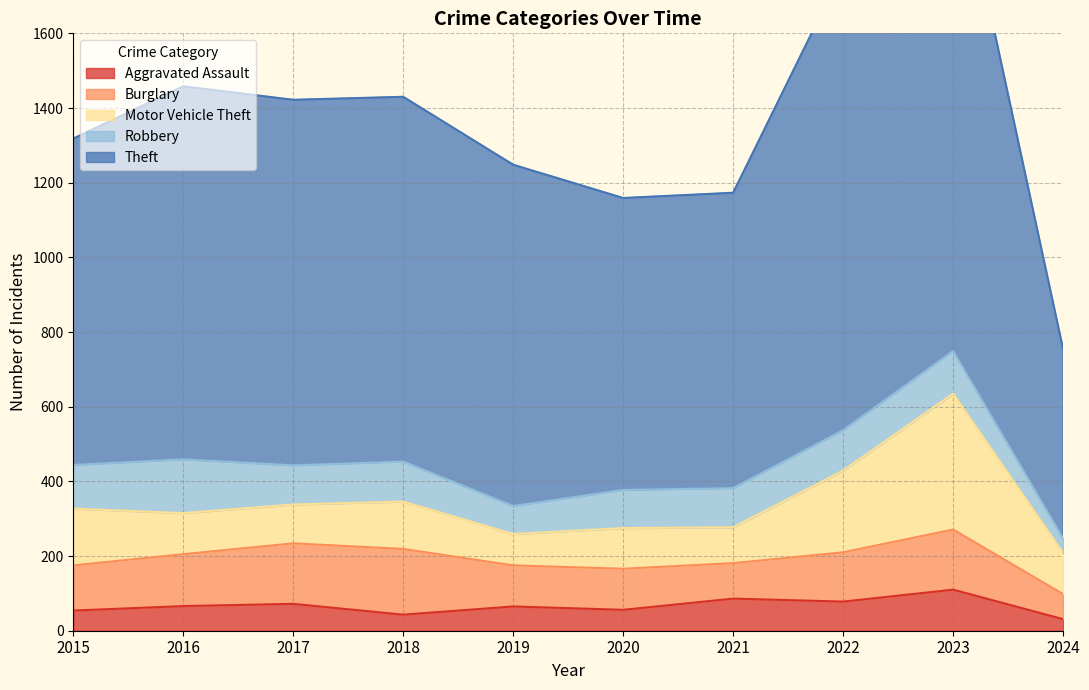

What is the sum of the Robbery values at 2022 and 2017?

213